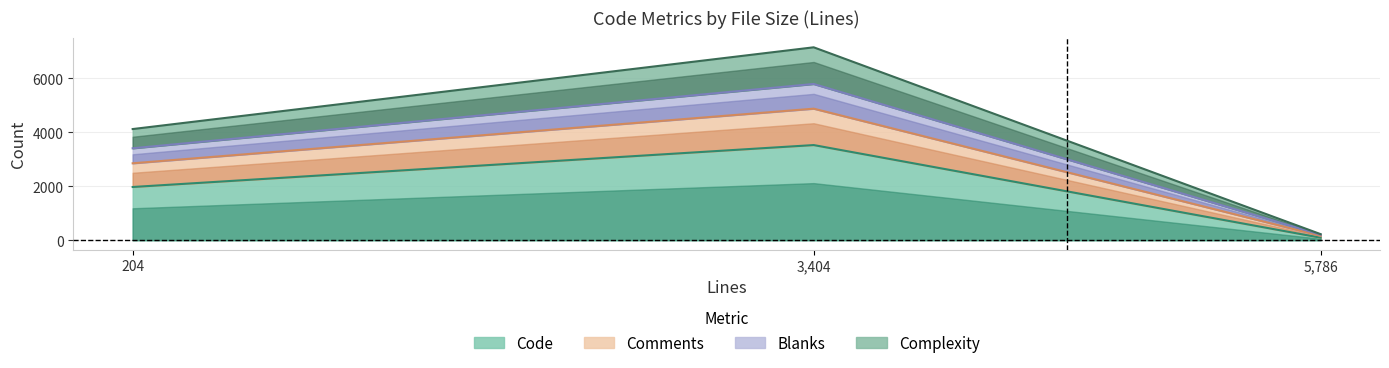

What position from the right is 3,404?

2